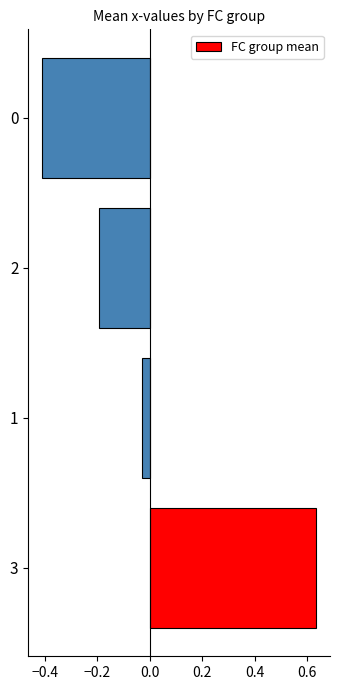

What is the sum of the values at 1 and 0?

-0.4